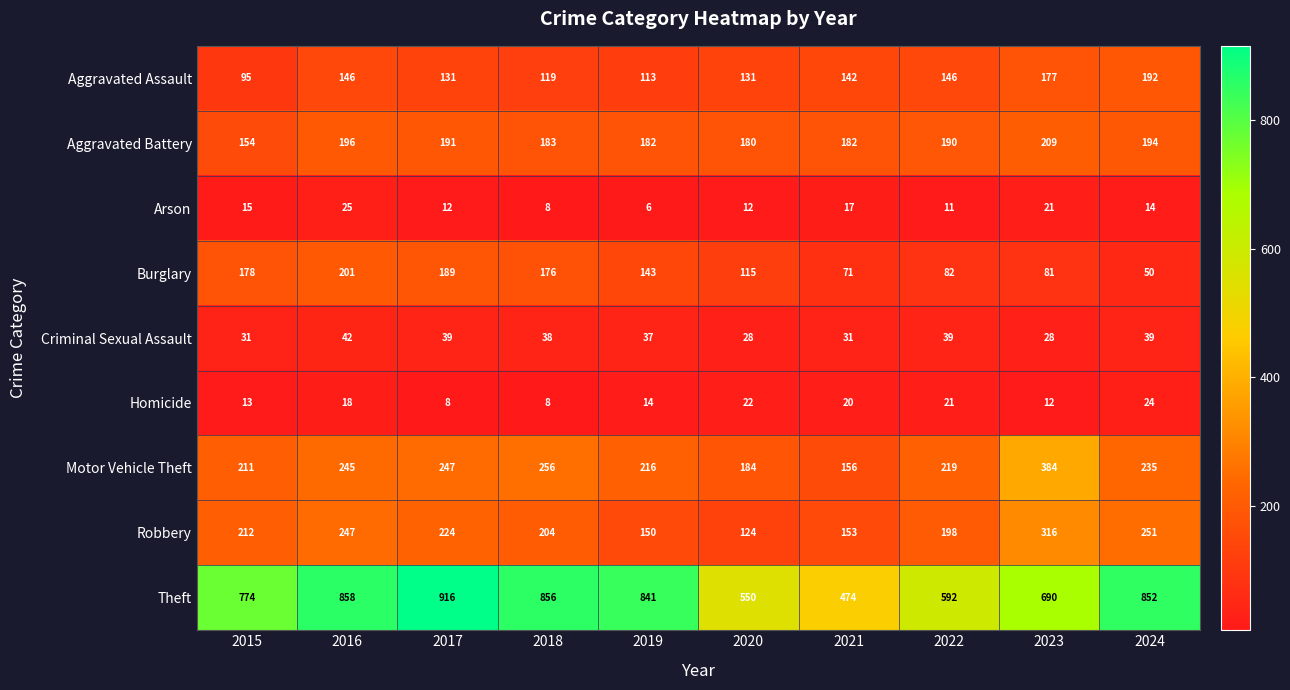

The Homicide series shows 6 at 2019. True or false?

False